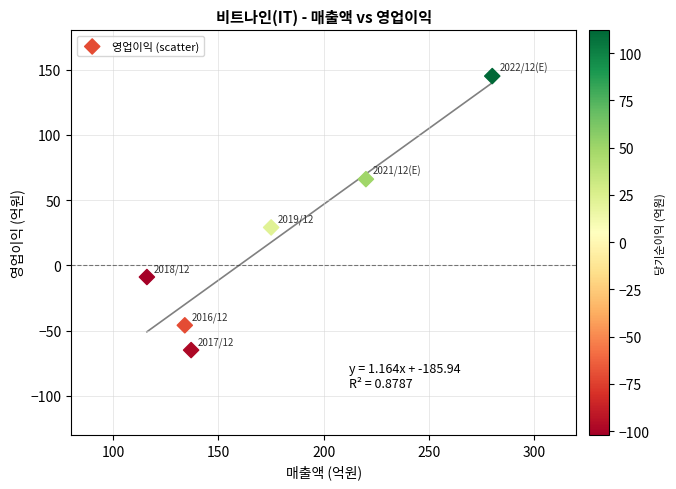

What Y value in the scatter plot is closest to 40?

29